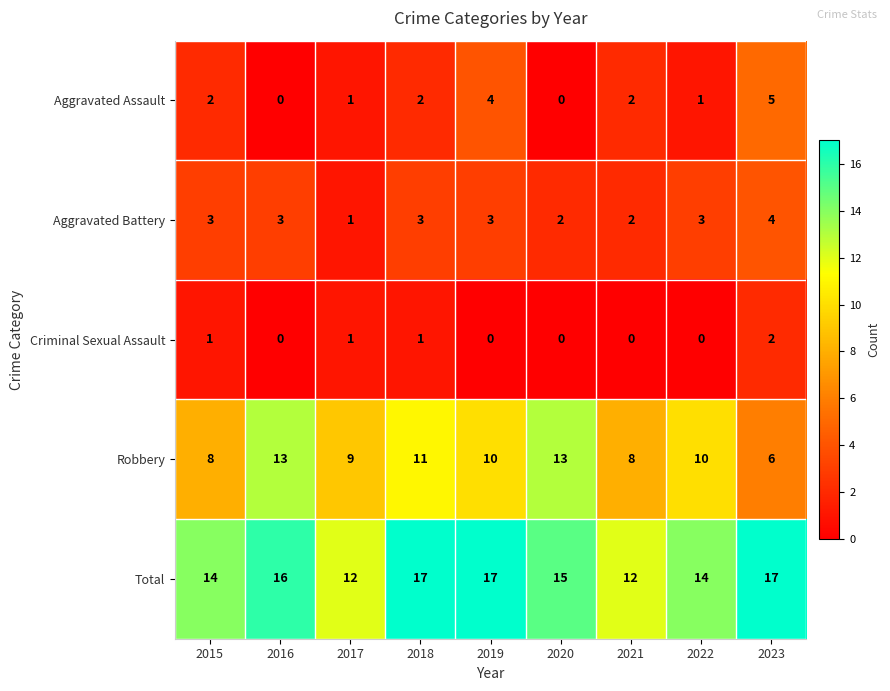

What value does the Aggravated Assault series have at 2019?

4